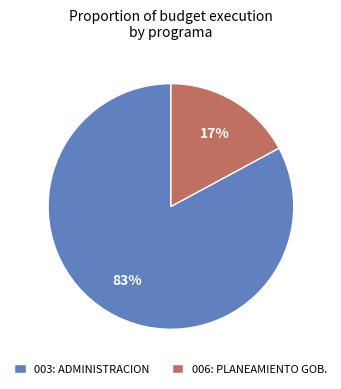

Do 006: PLANEAMIENTO GOB. and 003: ADMINISTRACION together represent more than half of the pie?

Yes